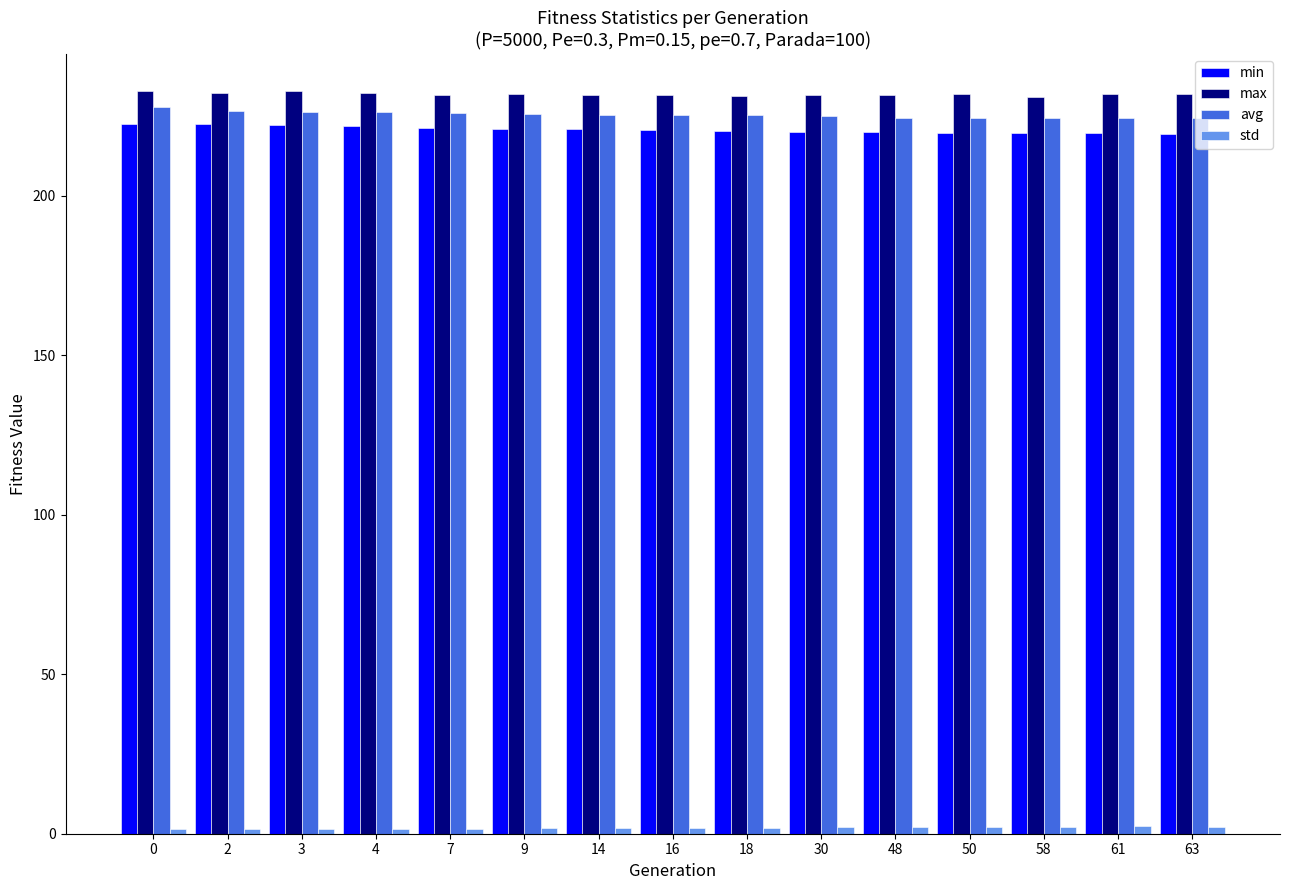

What is the sum of the avg values at 63 and 50?

448.9